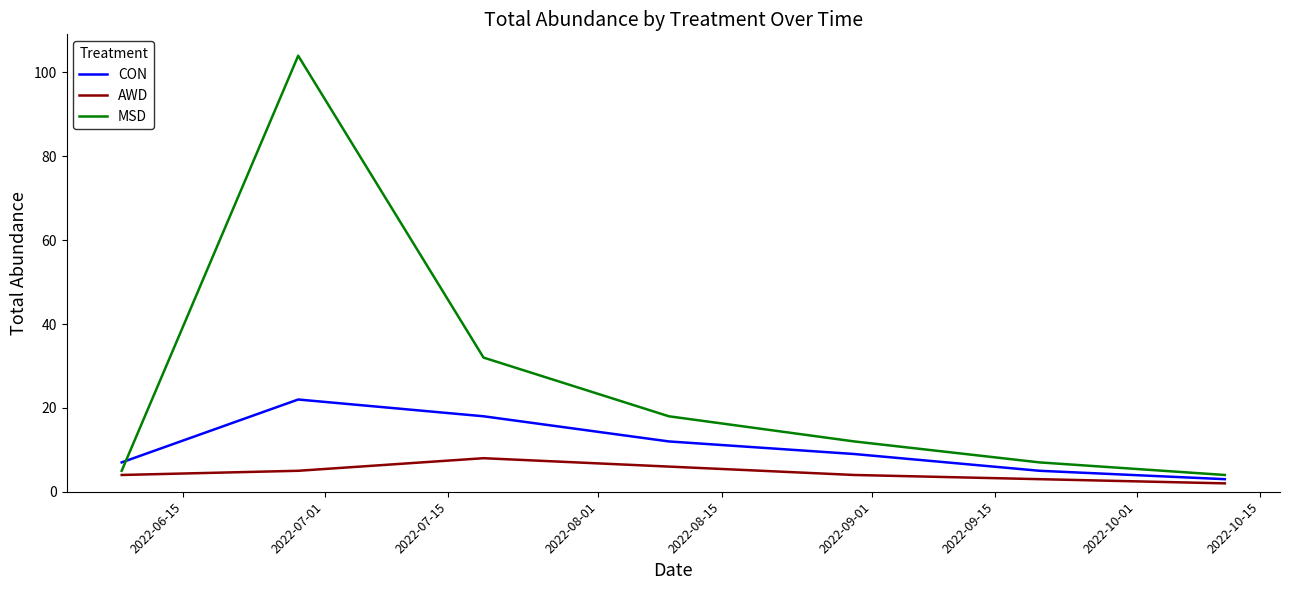

Which series has the largest total across all categories?

MSD